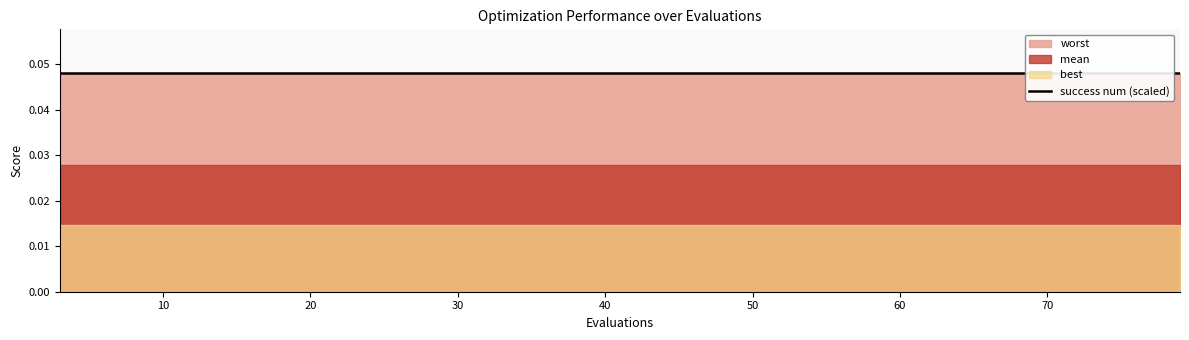

The best series shows 0.0 at 15. True or false?

True